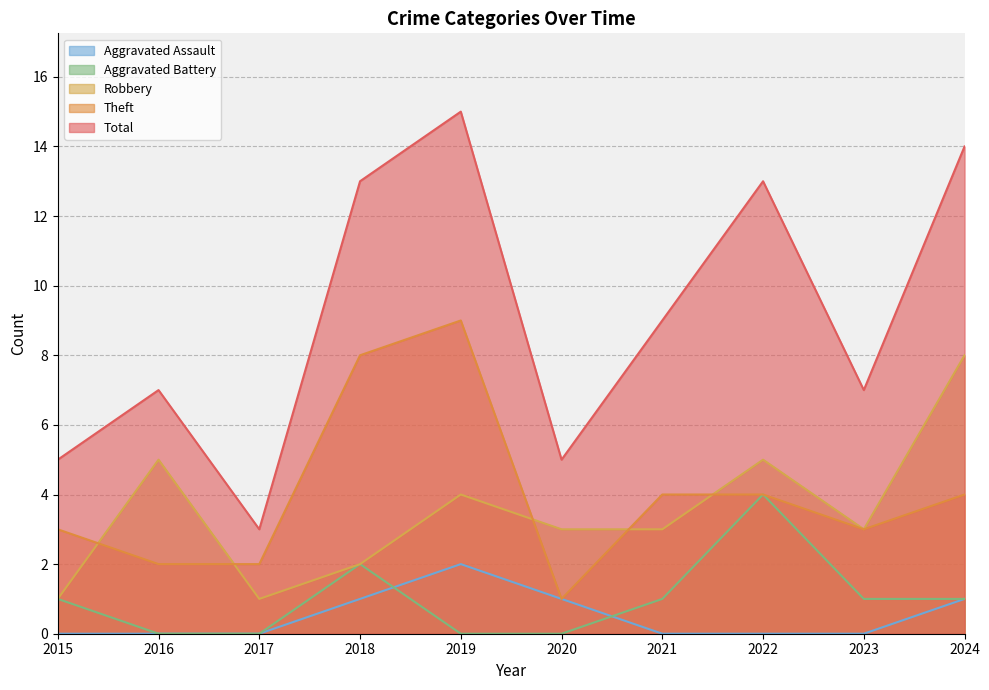

What is the value of the Theft point at the 9th from the left?

3